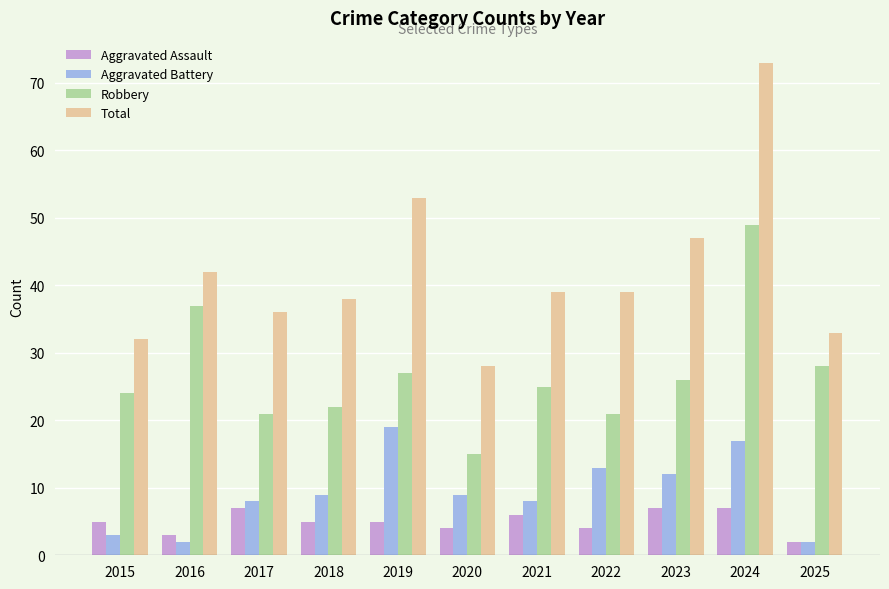

What is the approximate value of Robbery at 2021?

25